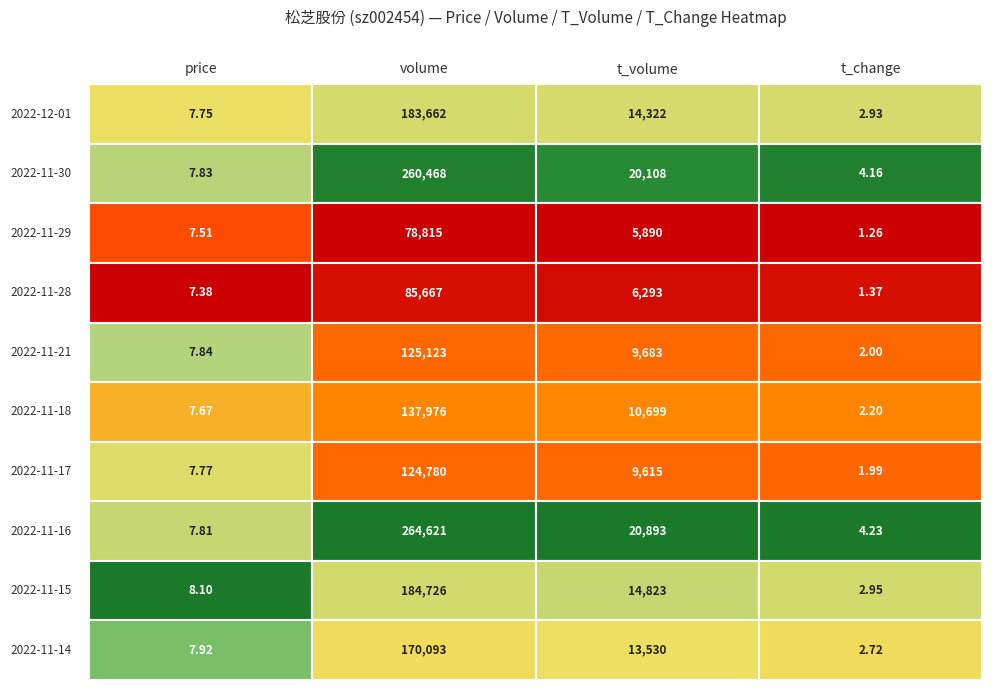

What is the difference between the maximum and minimum values in the 2022-11-15 series?

184723.0